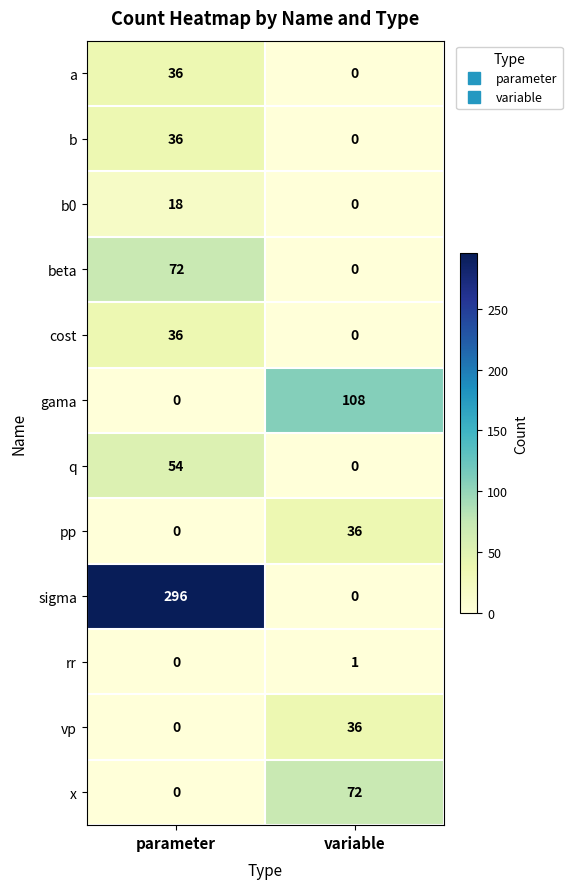

What is the greatest value displayed?

296